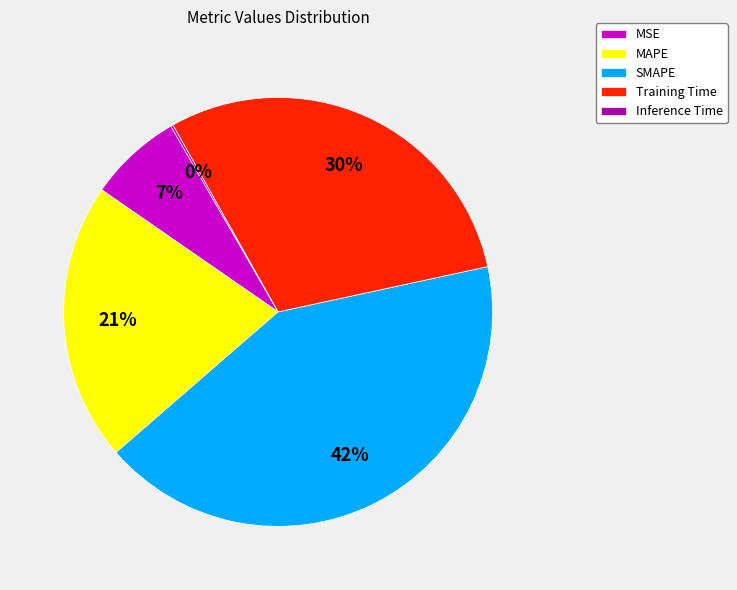

Does any single category account for the majority?

No